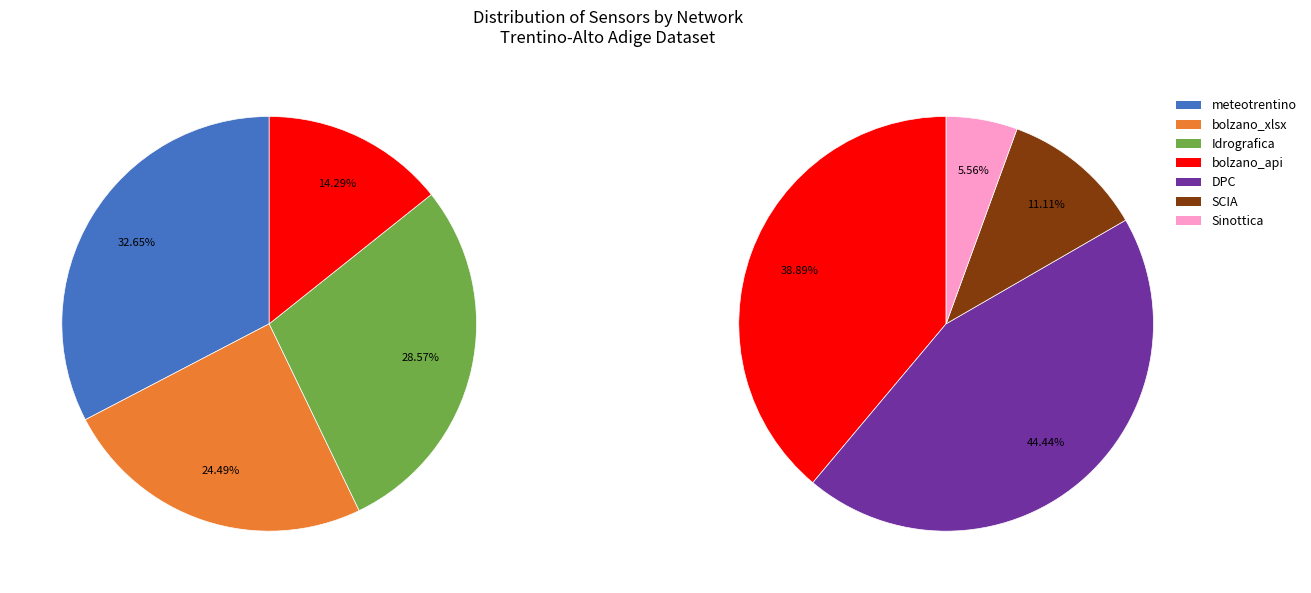

What is the change in value from meteotrentino to Sinottica?

-15